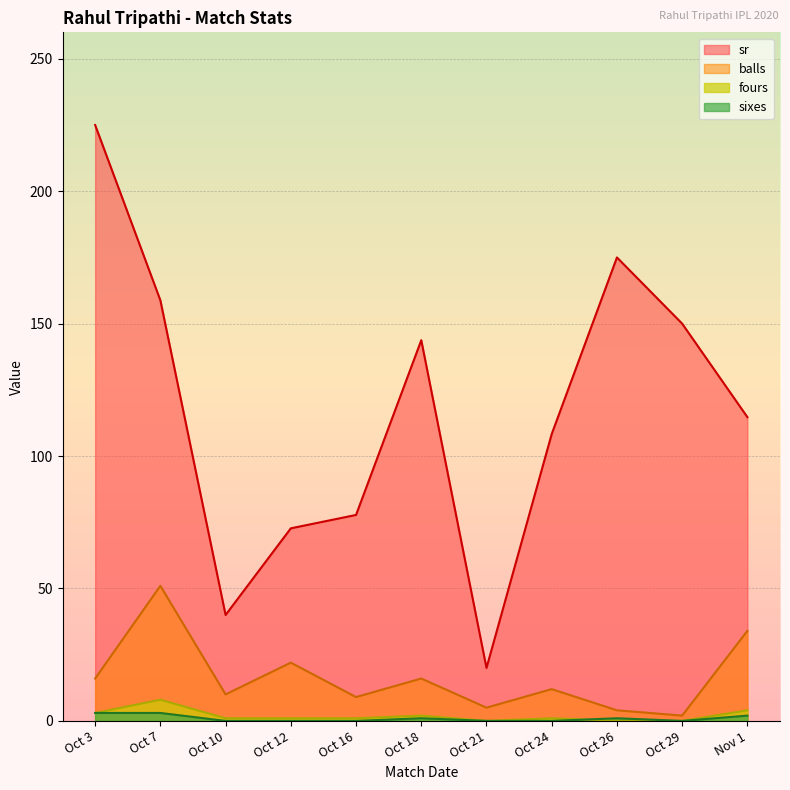

What is the label of the 1st point from the right?

Nov 1